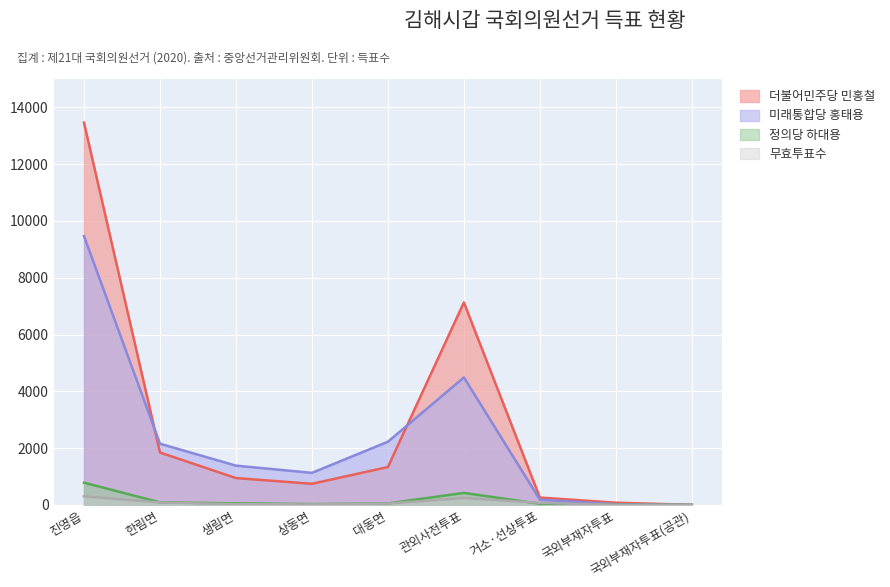

True or false: 정의당 하대용 and 더불어민주당 민홍철 intersect in this chart.

False